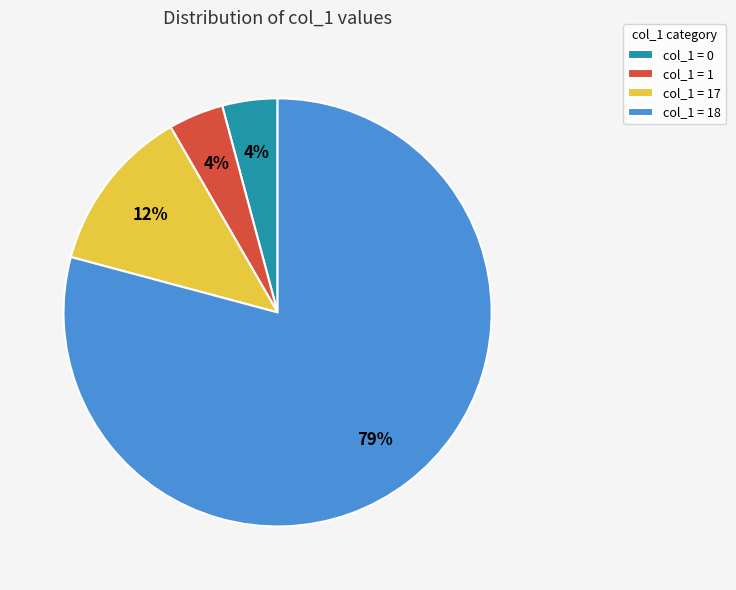

Is the sum of col_1 = 17 and col_1 = 0 greater than half?

No